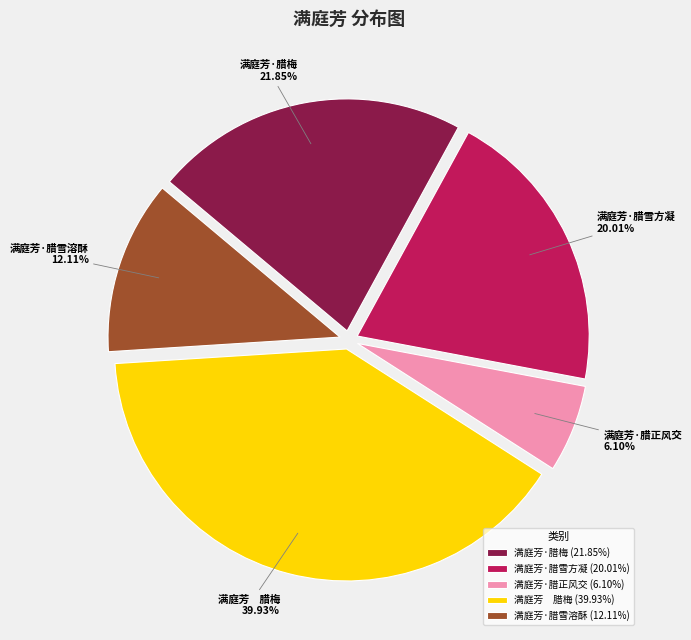

Is the sum of 满庭芳 腊梅 and 满庭芳·腊雪溶酥 greater than half?

Yes